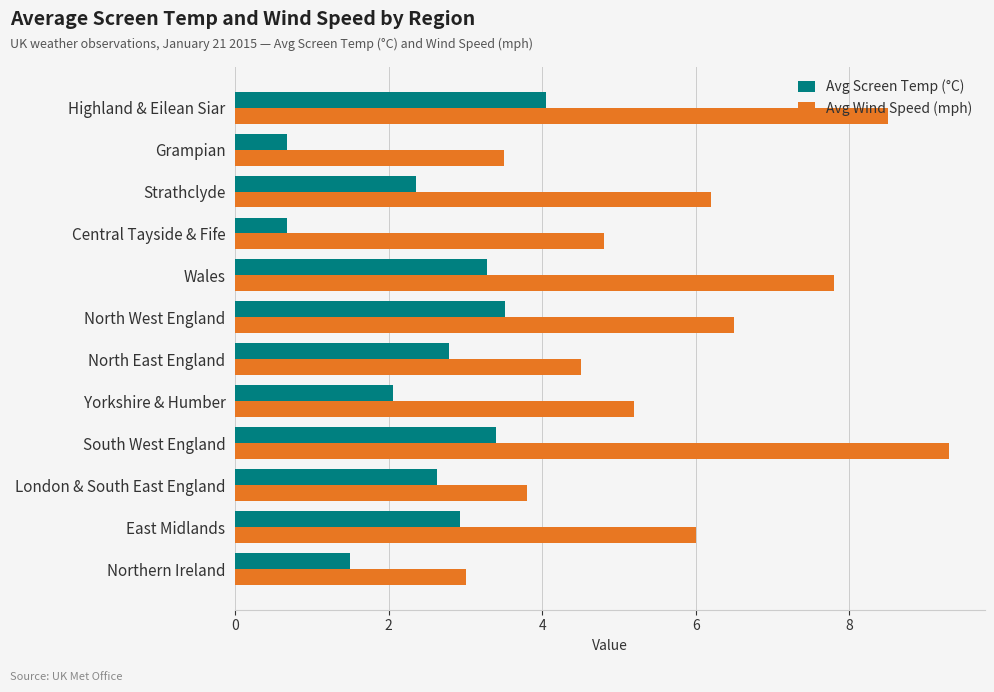

Is the value of Avg Screen Temp (°C) at Northern Ireland greater than the value of Avg Wind Speed (mph) at East Midlands?

No